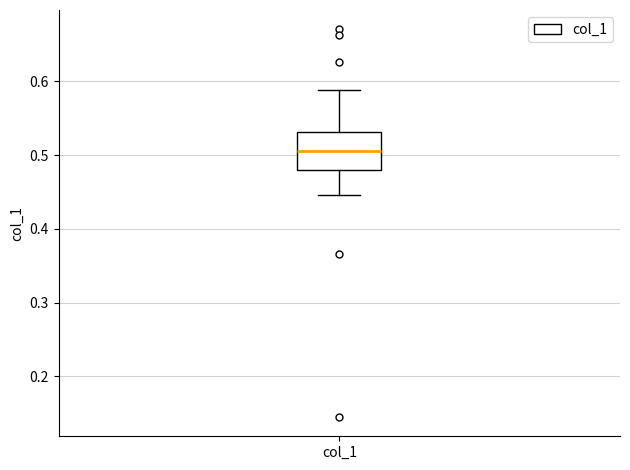

Where does the median line of the box for col_1 sit on the y-axis? The values are not printed on the chart, so give them approximately, as read against the axis.

0.51